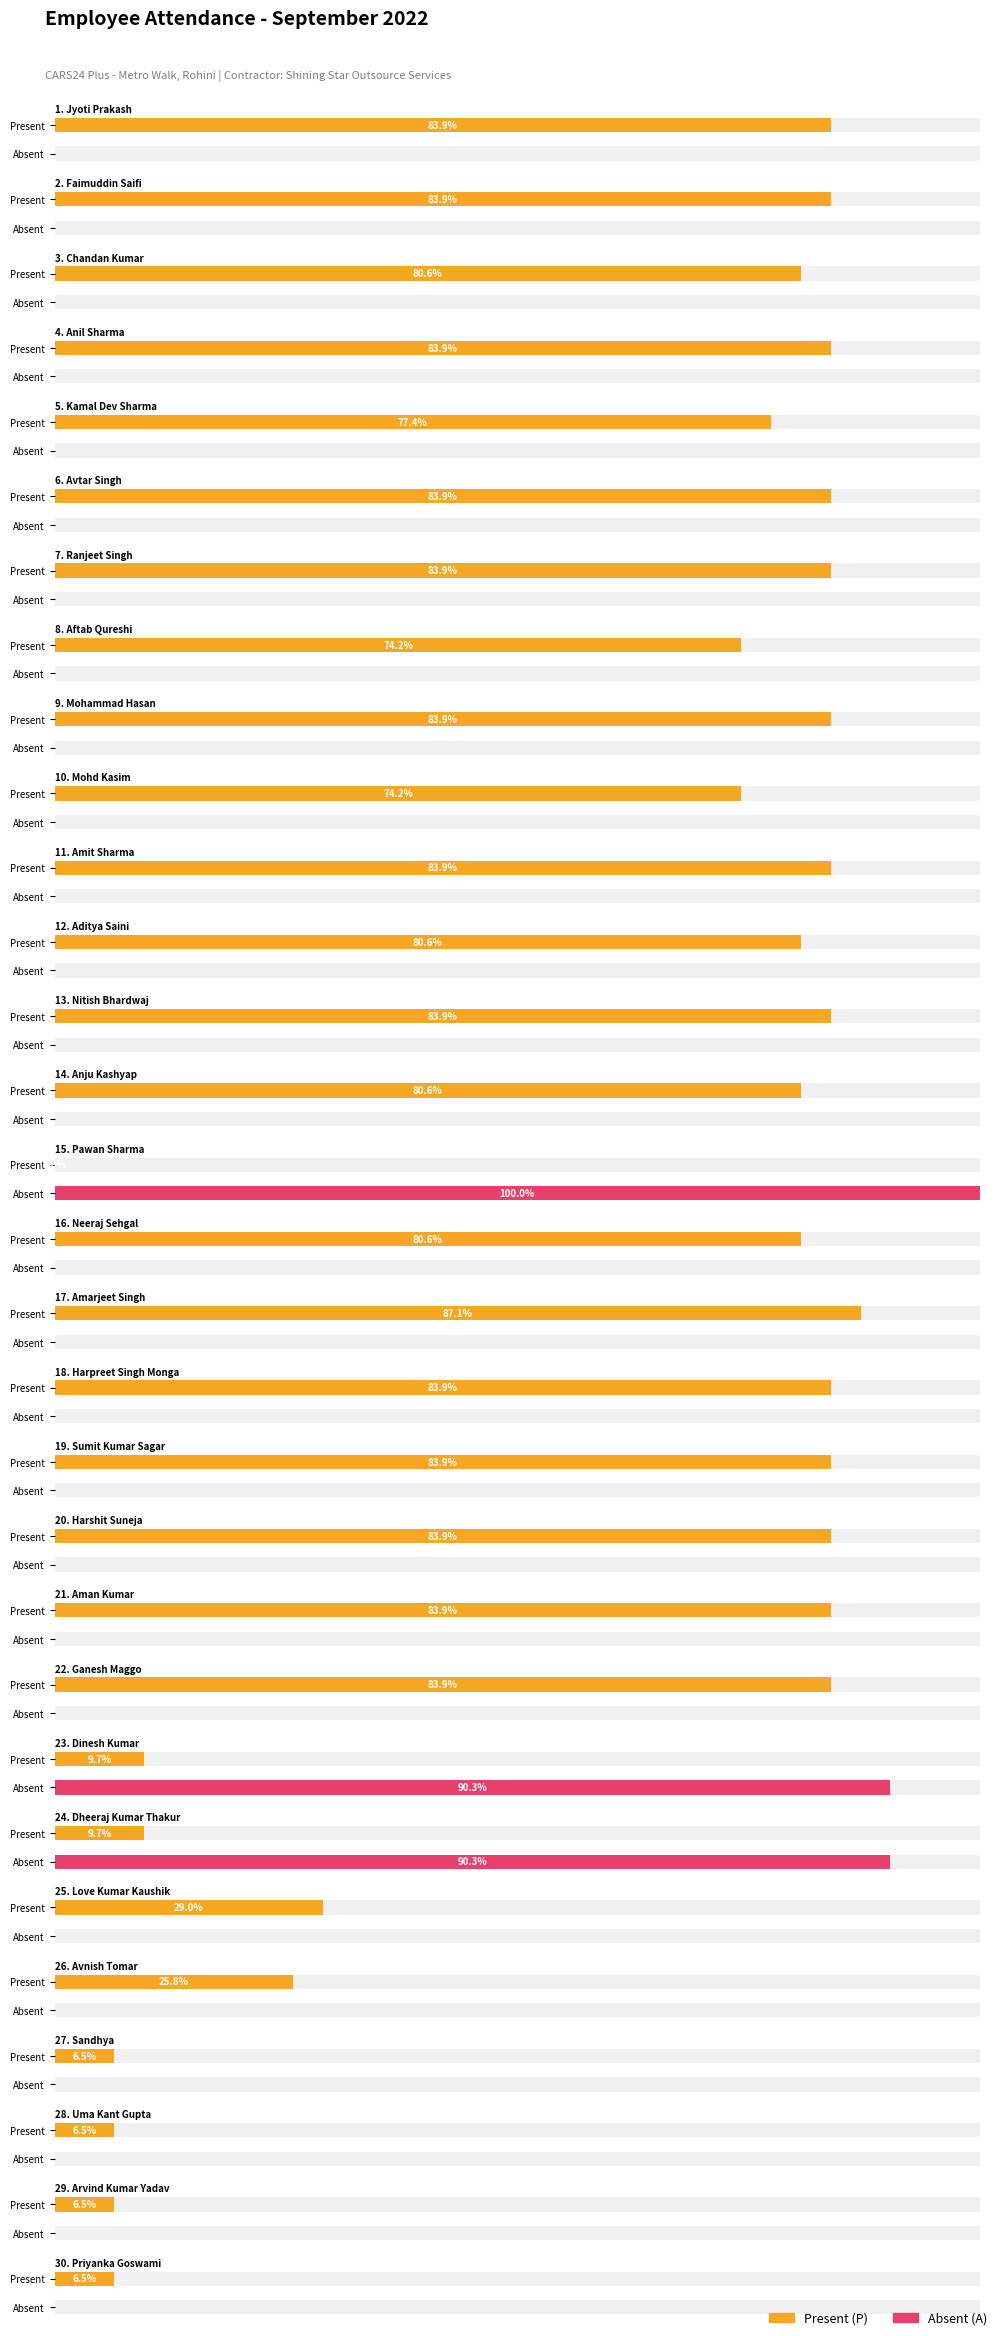

Between Jyoti Prakash and Ranjeet Singh, which series saw the biggest shift?

Present (P)